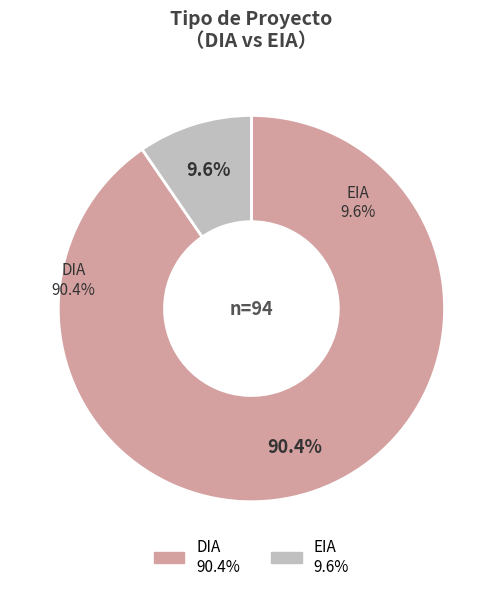

Which slice represents more than half of the pie?

DIA